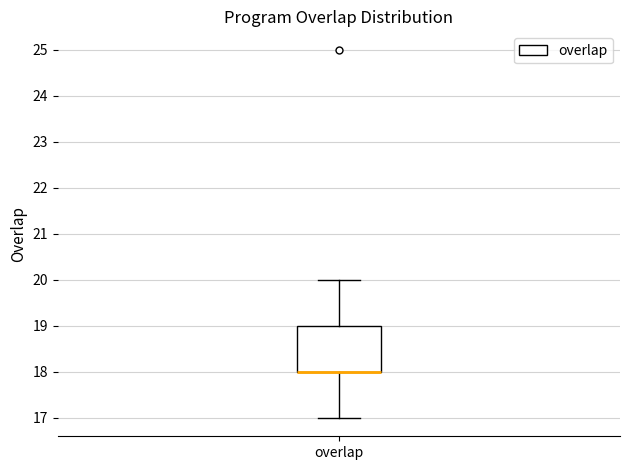

Transcribe this box plot: give where the median line is, the range the box spans, and where the two whiskers end, as read against the y-axis. The values are not printed on the chart, so give them approximately, as read against the axis.

median 18 (drawn on the box's lower edge), box 18 to 19, whiskers 17 to 20